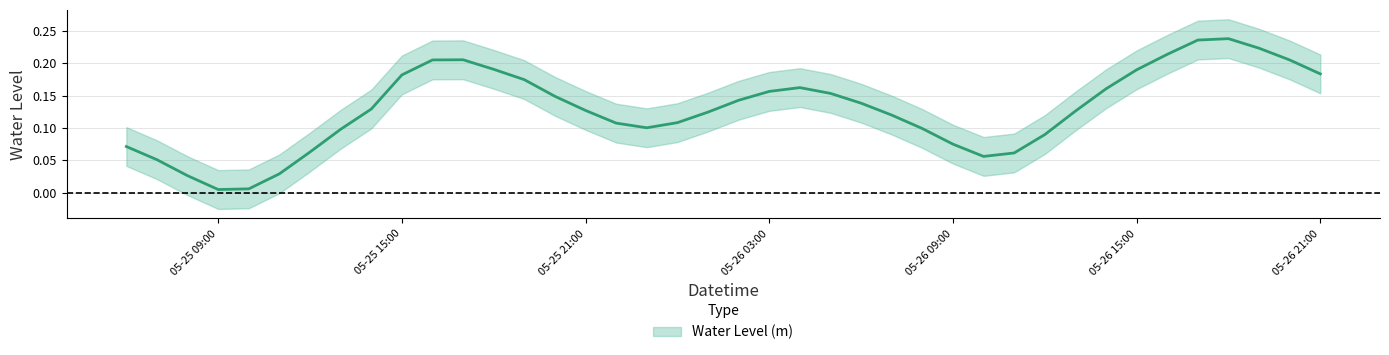

The value at 2023-05-26 19:00:00 is 0.1. True or false?

False